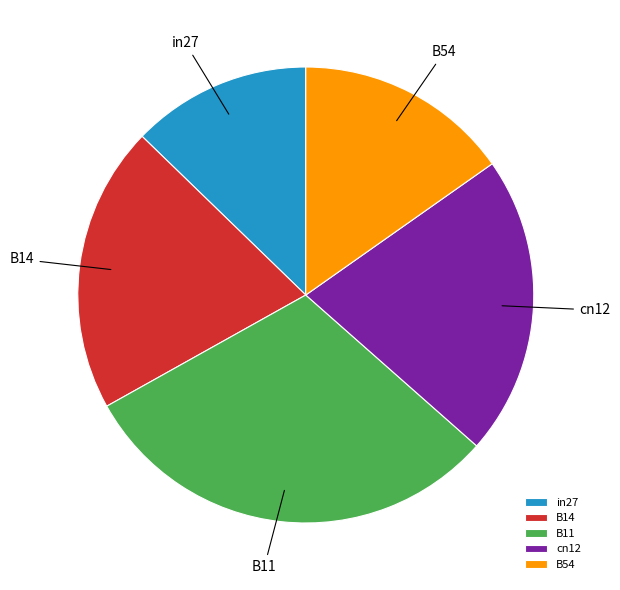

The B54 slice represents 15% of the pie. True or false?

True